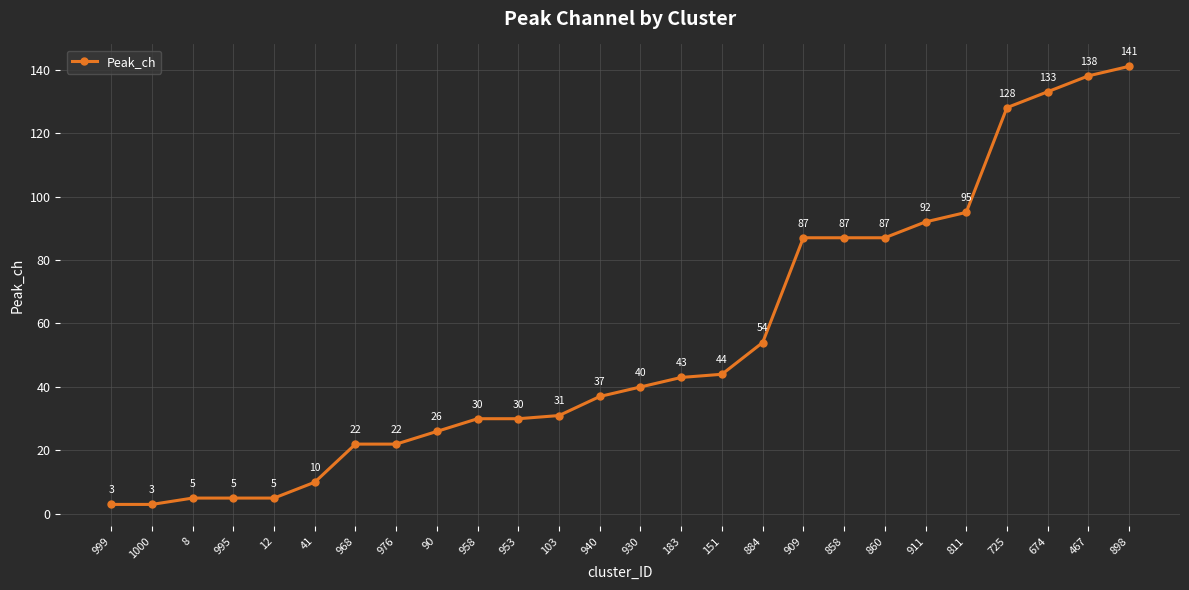

Read the value at 968.

22